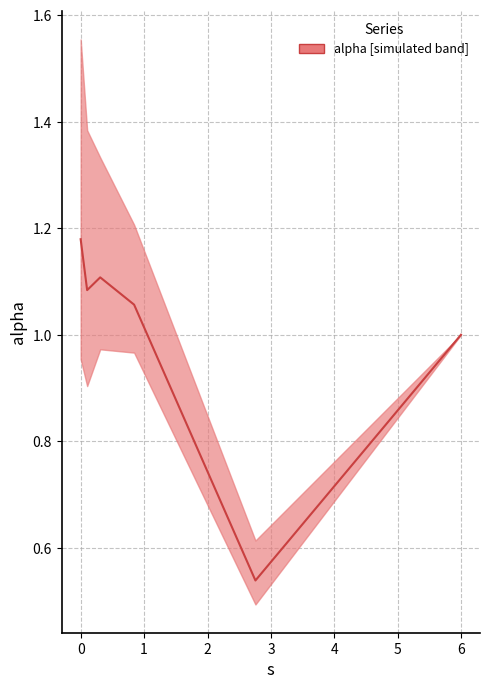

What is the greatest value displayed?

1.2